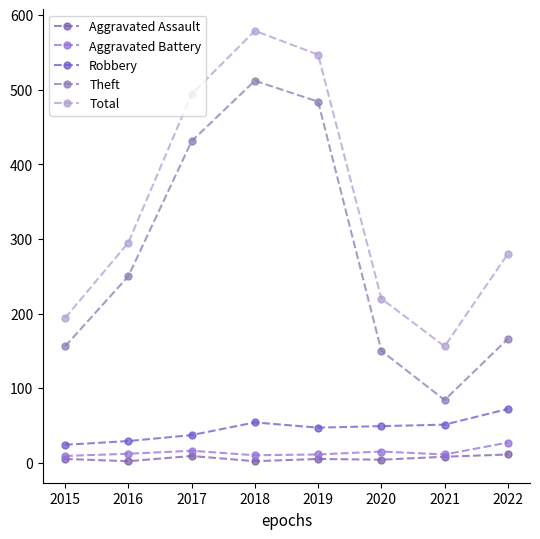

What is the value of the Total point at the 6th from the left?

220